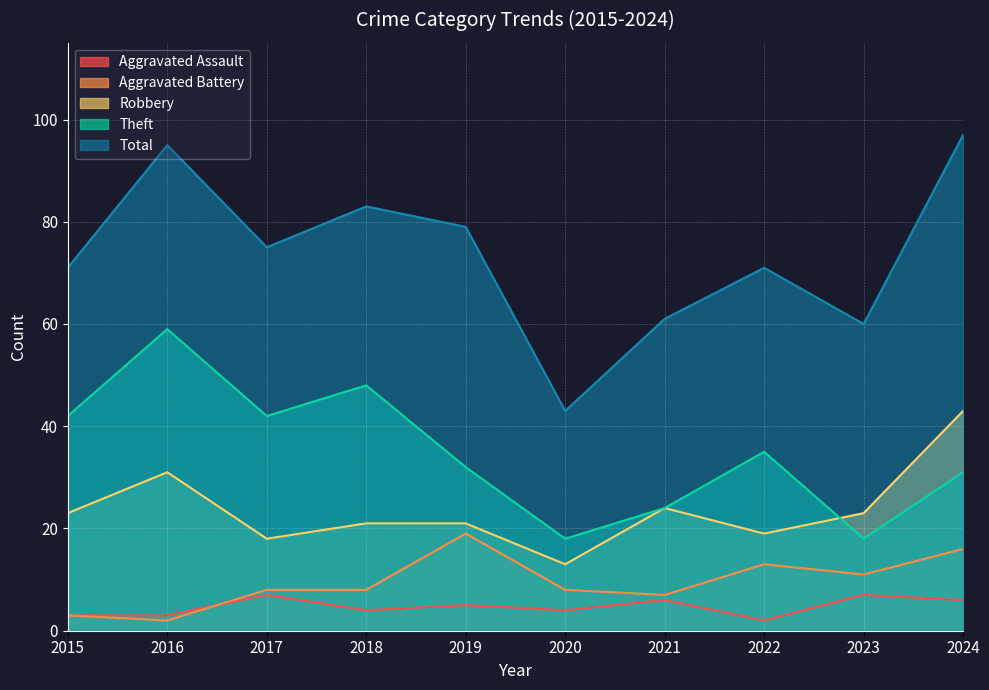

How many lines are shown in the chart?

5